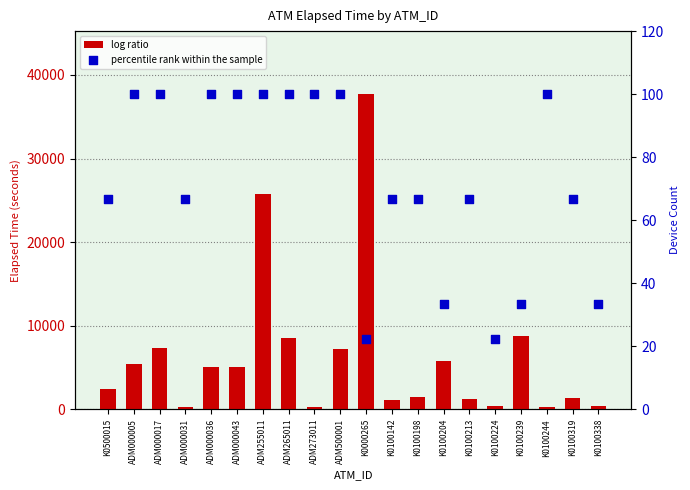

What are all the series names shown in the legend?

log ratio, percentile rank within the sample